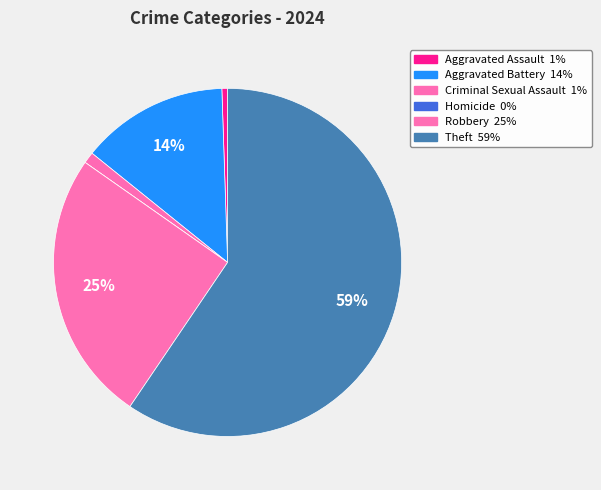

Is it true that Theft is 67% of the pie?

False